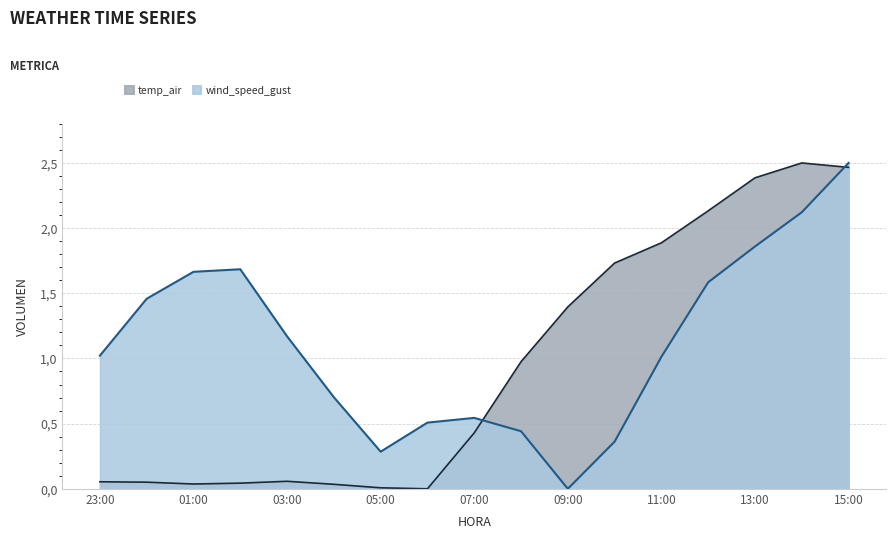

Reading left to right, what are all the values shown in this chart?

wind_speed_gust: 1.0	1.5	1.7	1.7	1.2	0.7	0.3	0.5	0.5	0.4	0.0	0.4	1.0	1.6	1.9	2.1	2.5
temp_air: 0.1	0.1	0.0	0.0	0.1	0.0	0.0	0.0	0.4	1.0	1.4	1.7	1.9	2.1	2.4	2.5	2.5